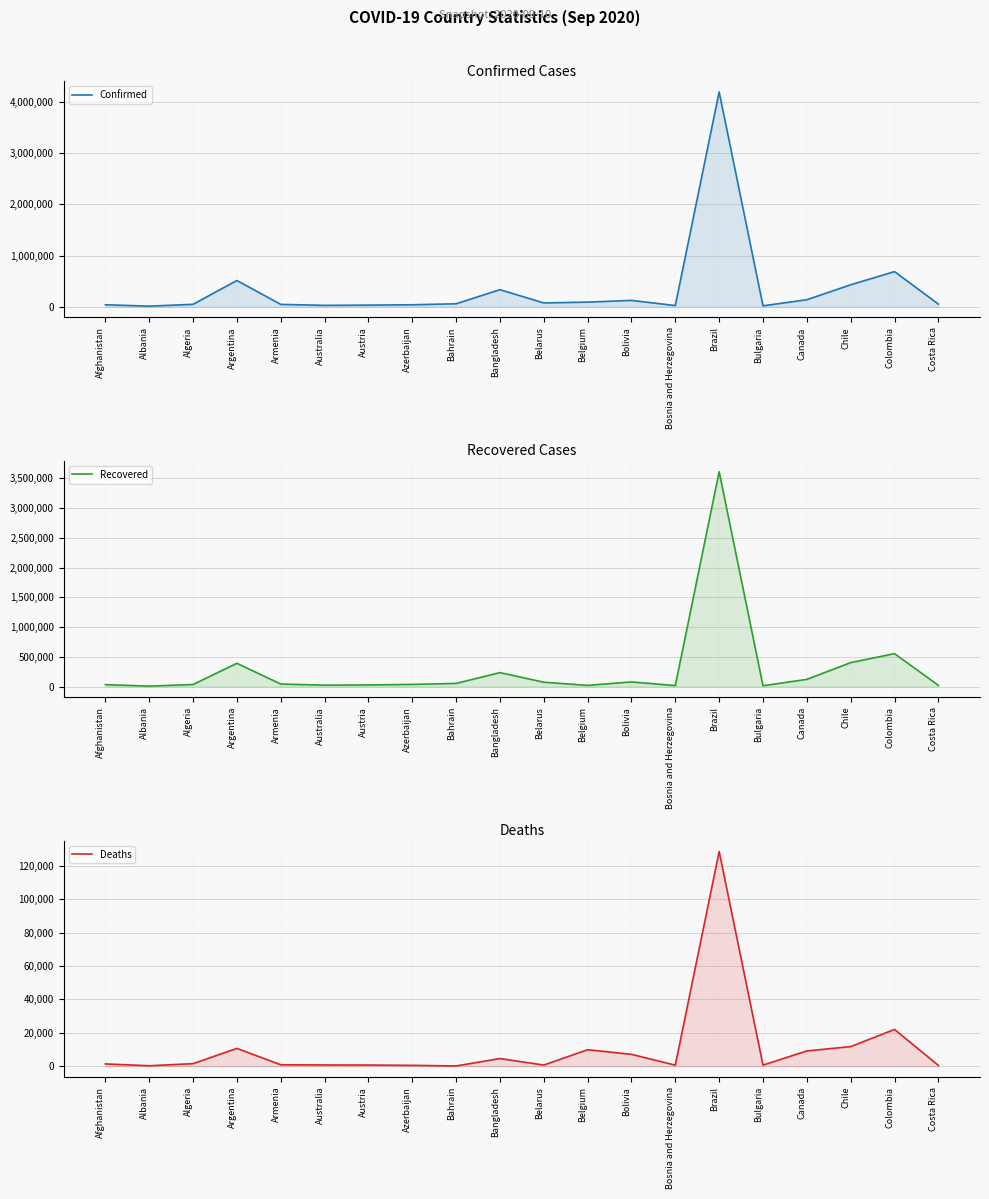

At Colombia, list the series in order from largest to smallest.

Confirmed, Recovered, Deaths